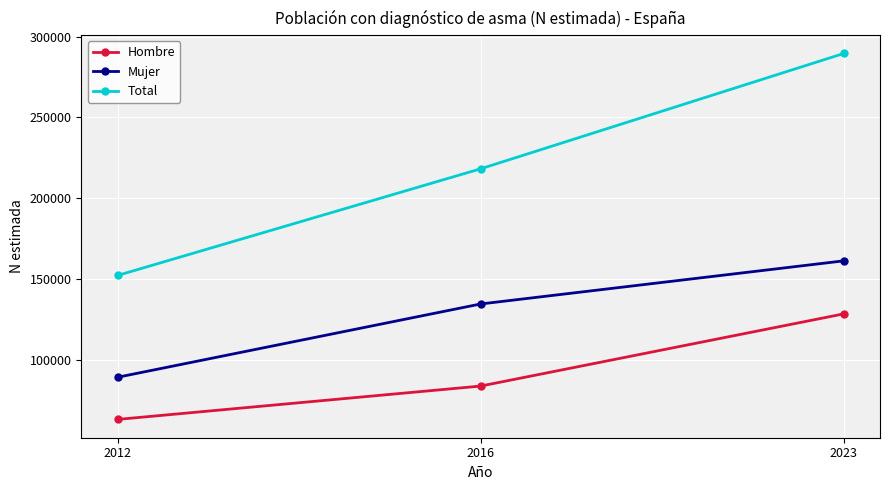

Which series has the largest total across all categories?

Total